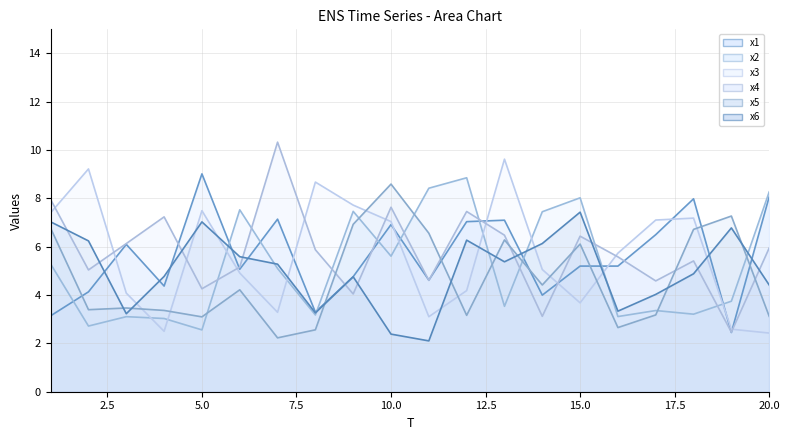

Does the chart display data point markers on the line(s)?

No